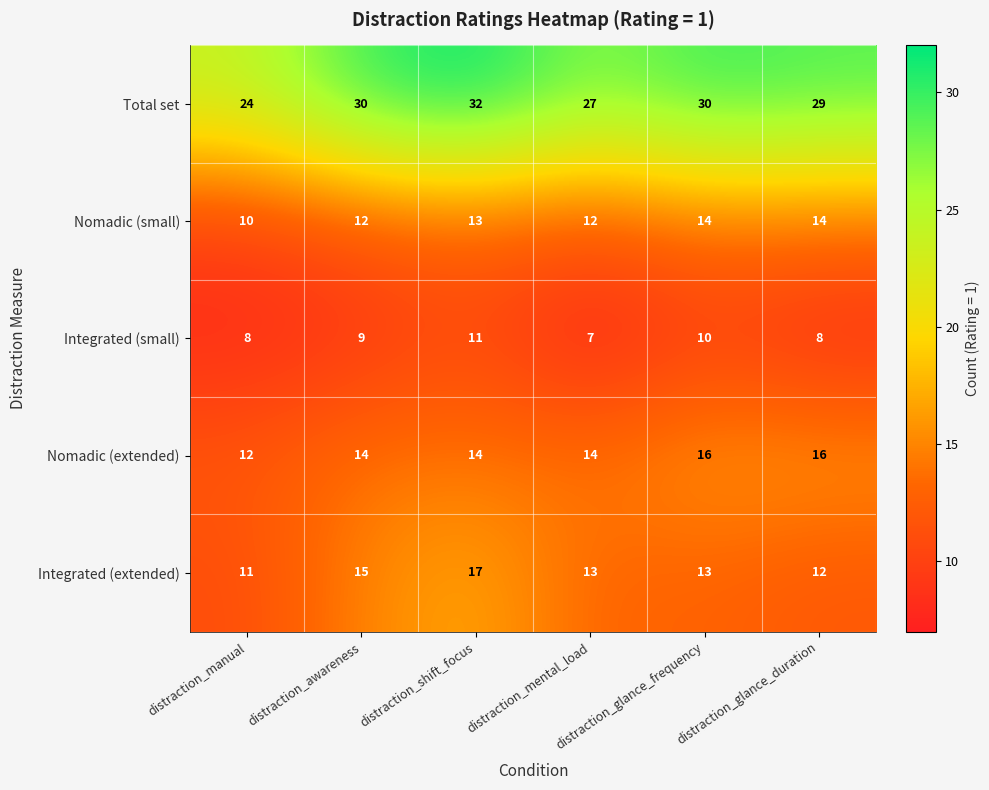

Which label corresponds to the smallest value in the chart?

distraction_mental_load